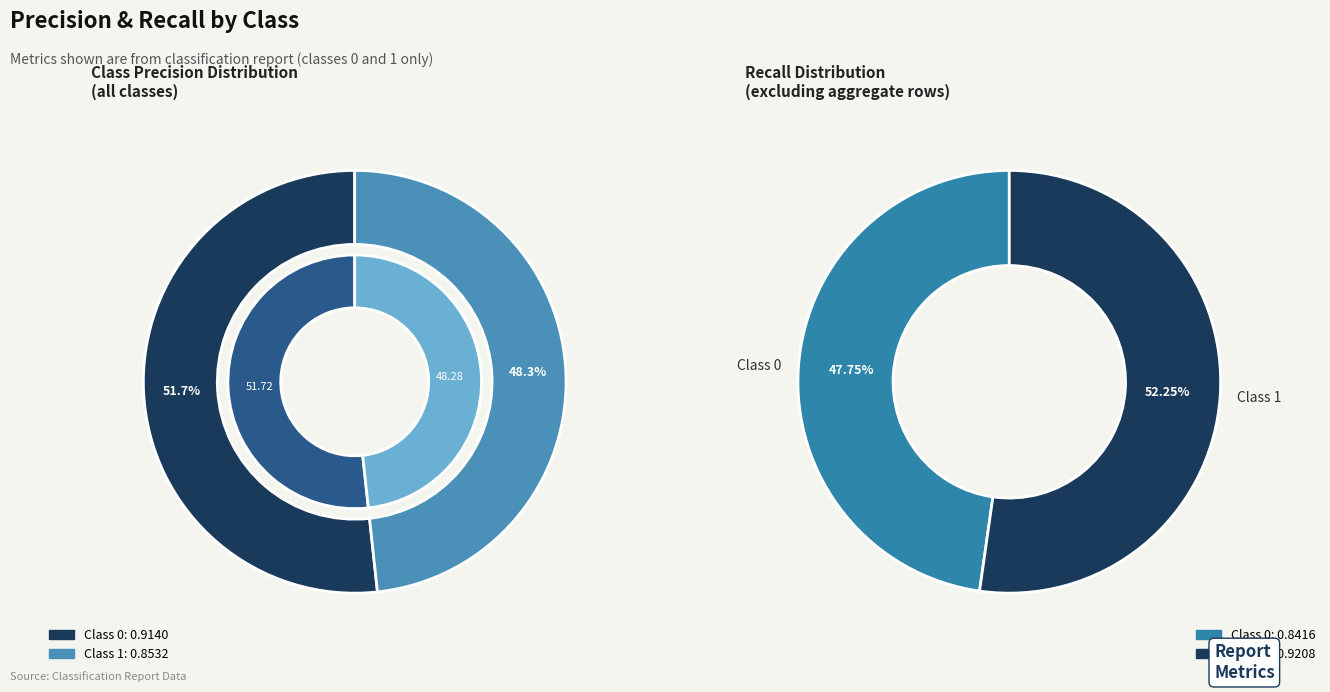

Count the number of slices in the pie.

2